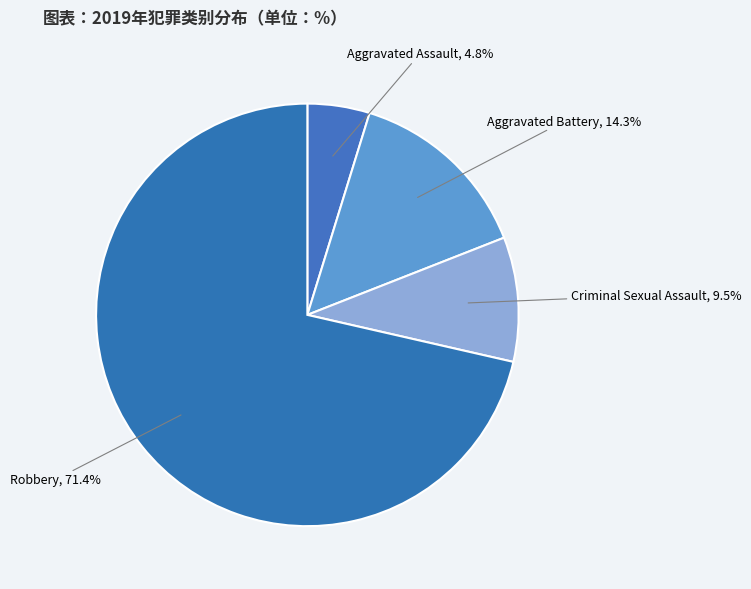

What percentage do Aggravated Assault and Criminal Sexual Assault together represent?

14.3%